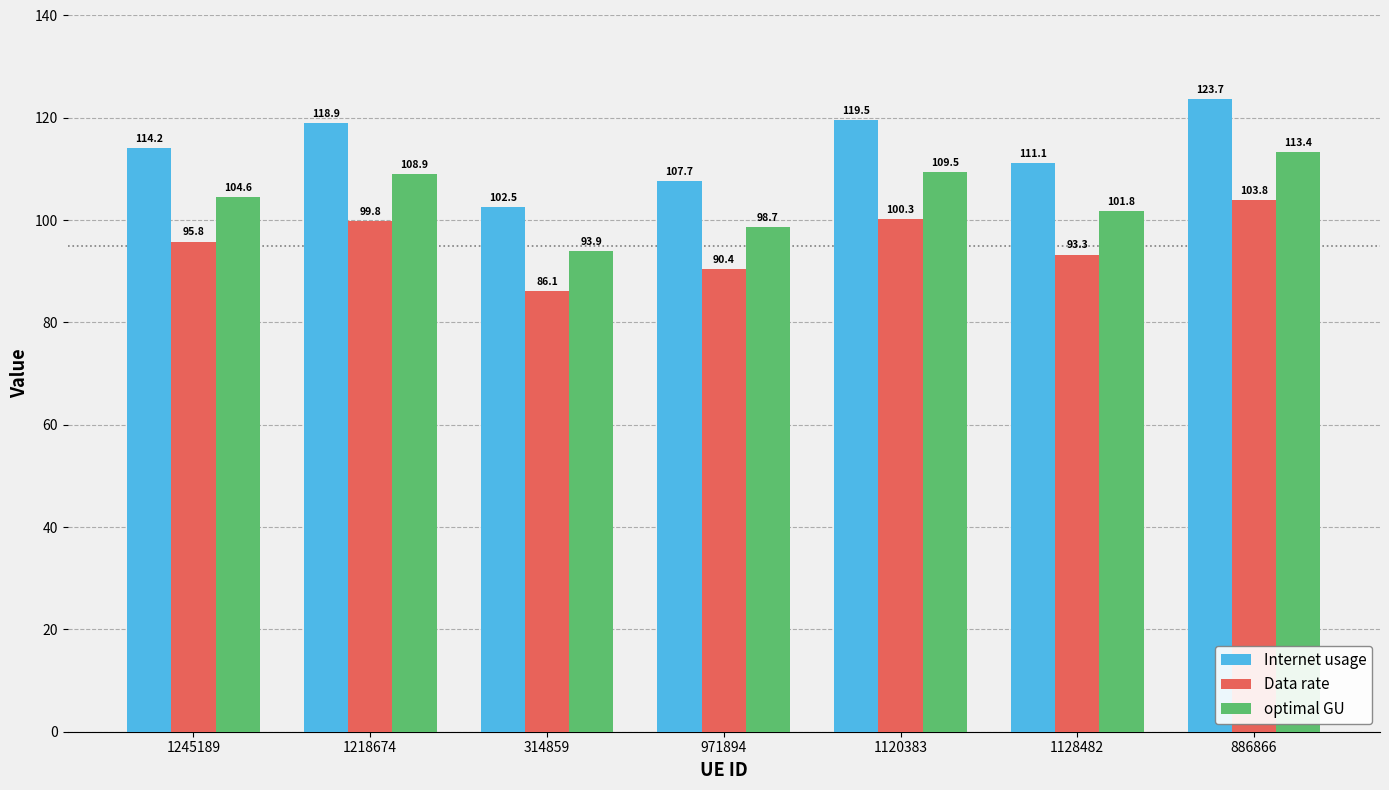

The Internet usage series shows 41.3 at 971894. True or false?

False